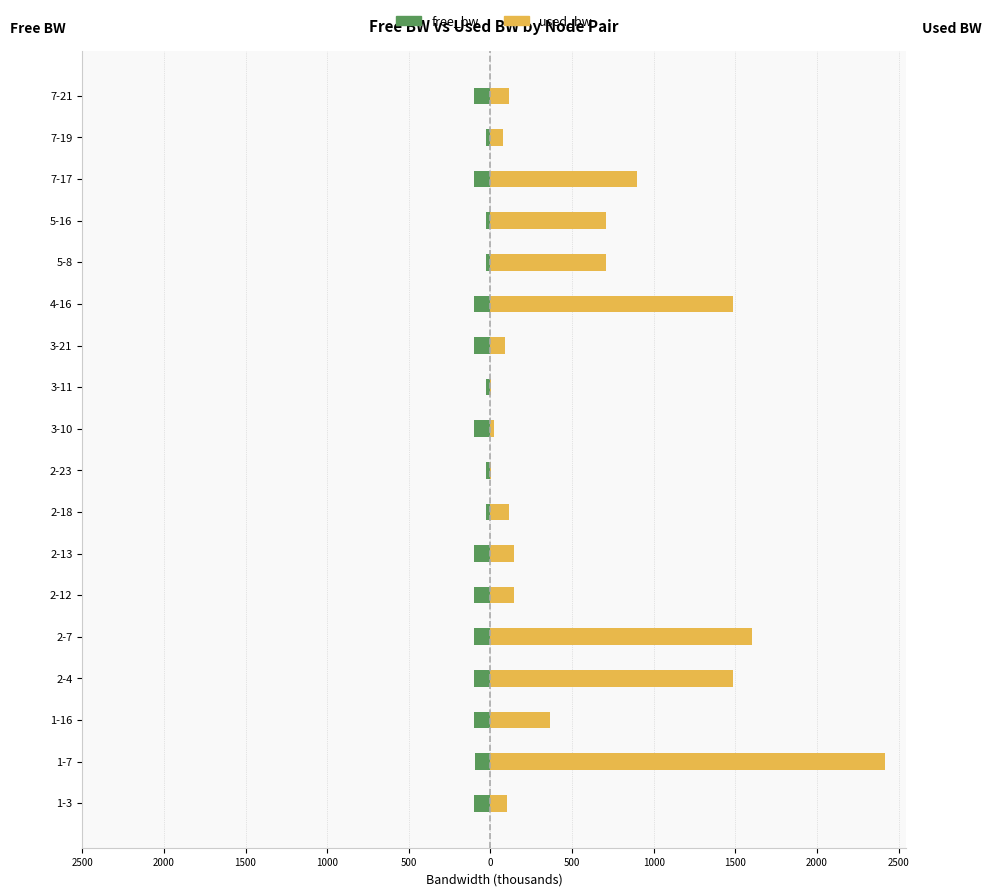

Is the value of free_bw at 2-18 greater than the value of used_bw at 7-21?

No